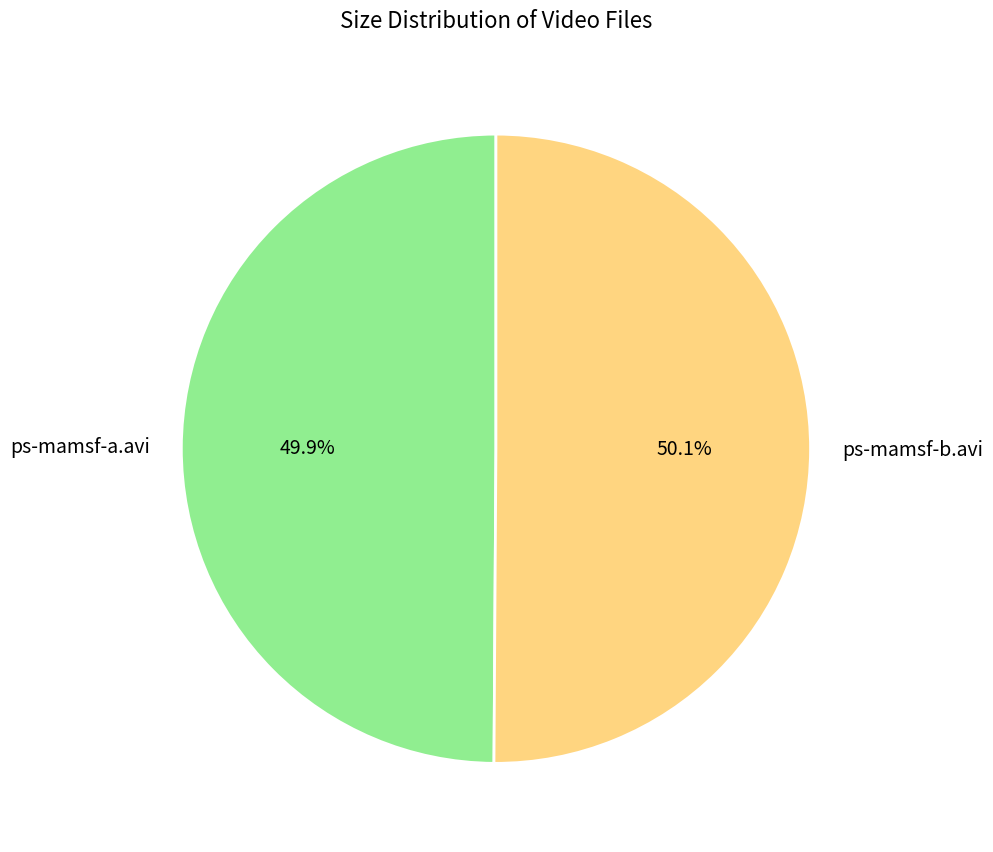

Is there a majority slice in this chart?

Yes